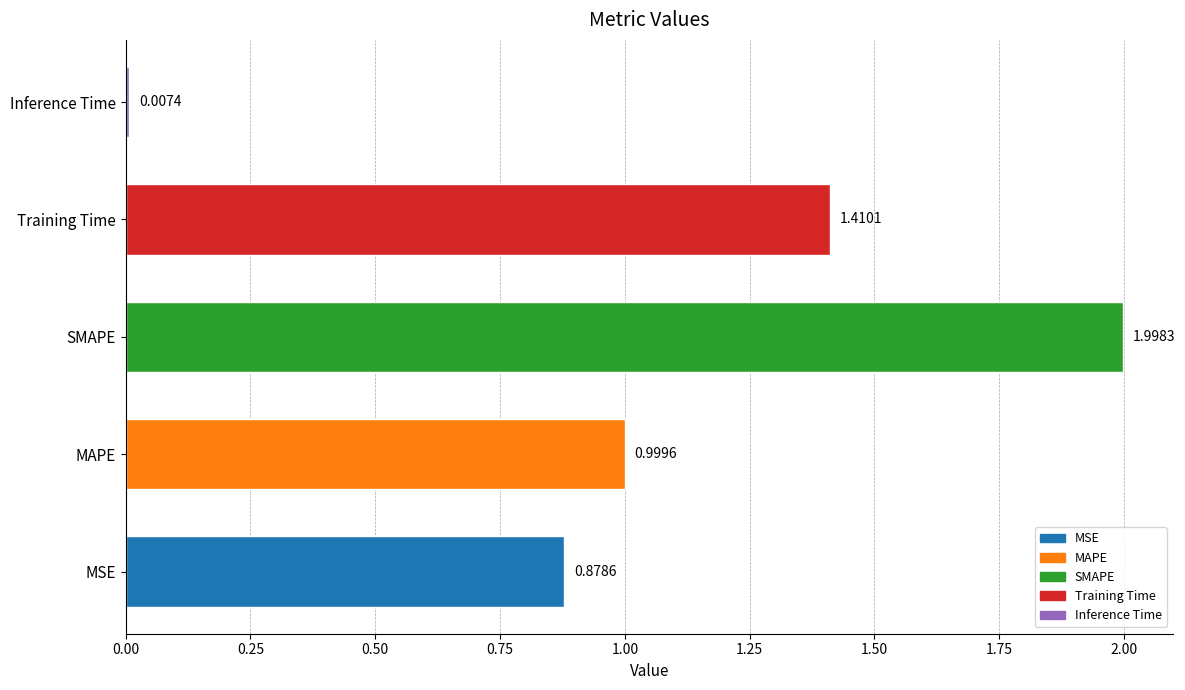

What is the difference between the maximum and second lowest values?

1.1